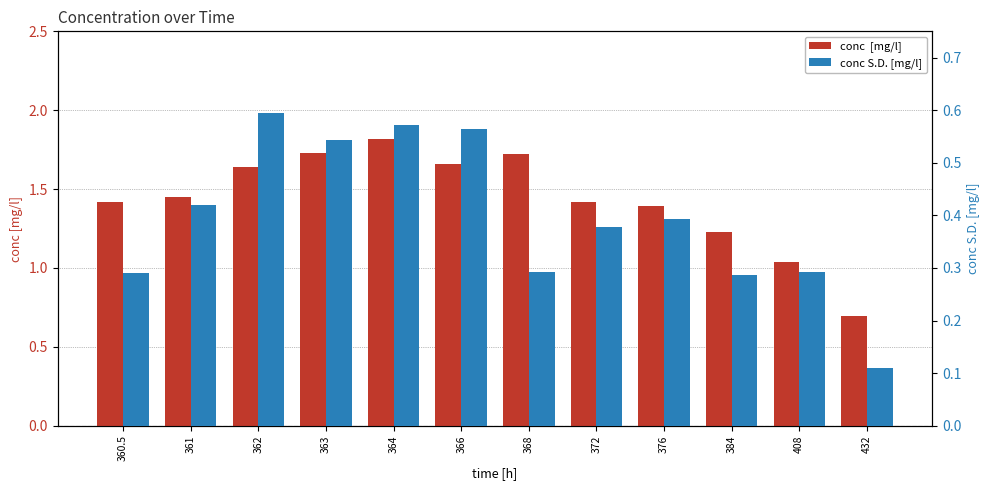

Reading left to right, transcribe all the data shown in this chart.

conc  [mg/l]: 1.4	1.5	1.6	1.7	1.8	1.7	1.7	1.4	1.4	1.2	1.0	0.7
conc S.D. [mg/l]: 0.3	0.4	0.6	0.5	0.6	0.6	0.3	0.4	0.4	0.3	0.3	0.1